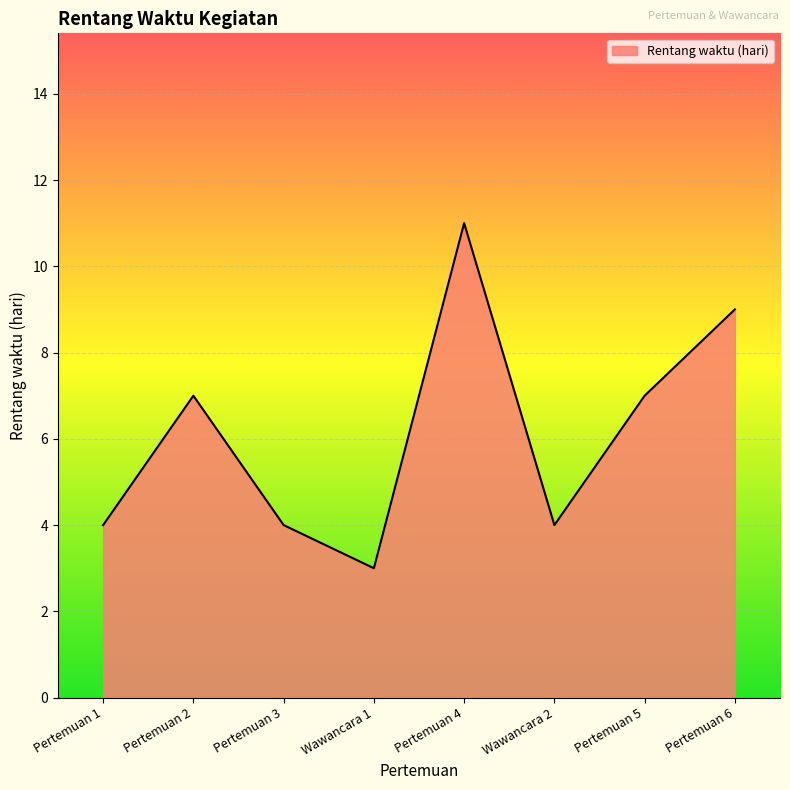

What position from the left is Pertemuan 2?

2